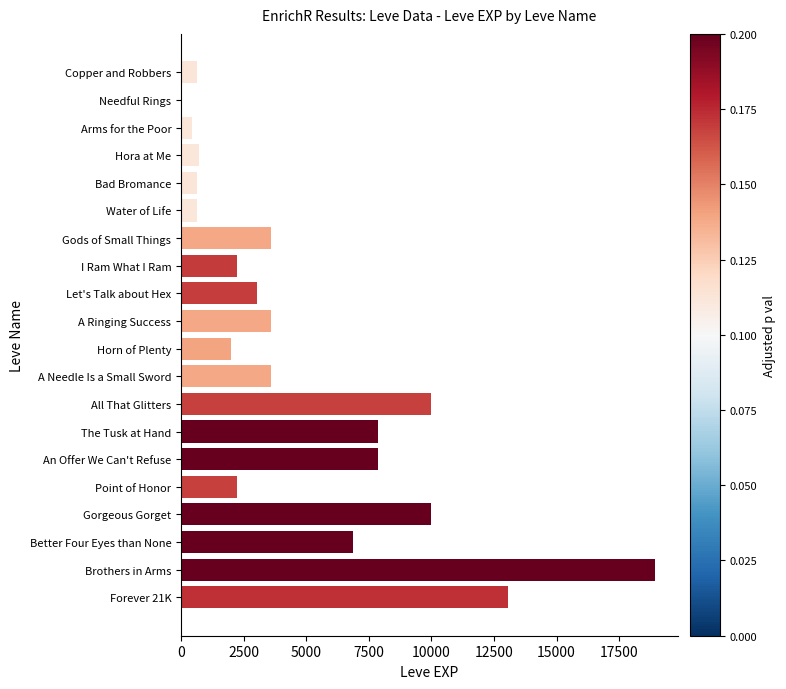

The value at A Ringing Success is 3600. True or false?

True